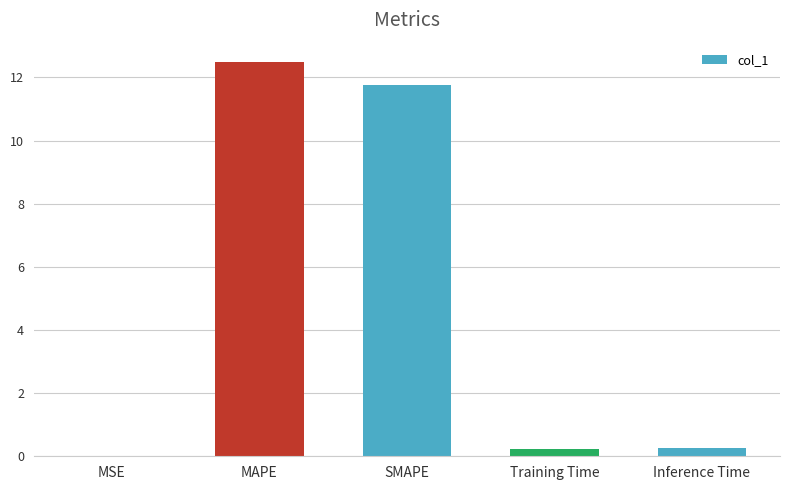

Is it true that the value at MAPE is 5.3?

False